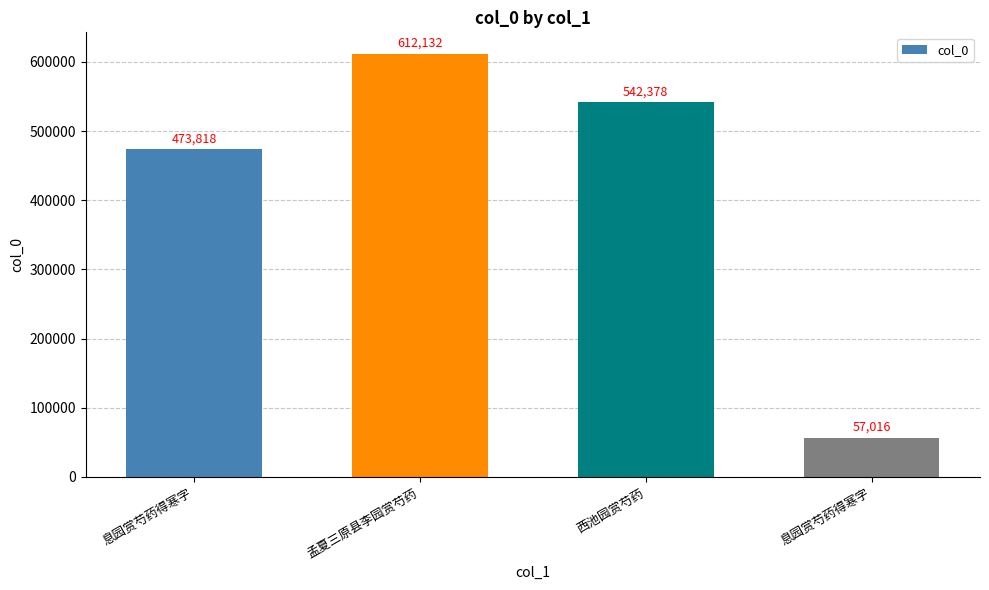

How many series are shown in this chart?

1